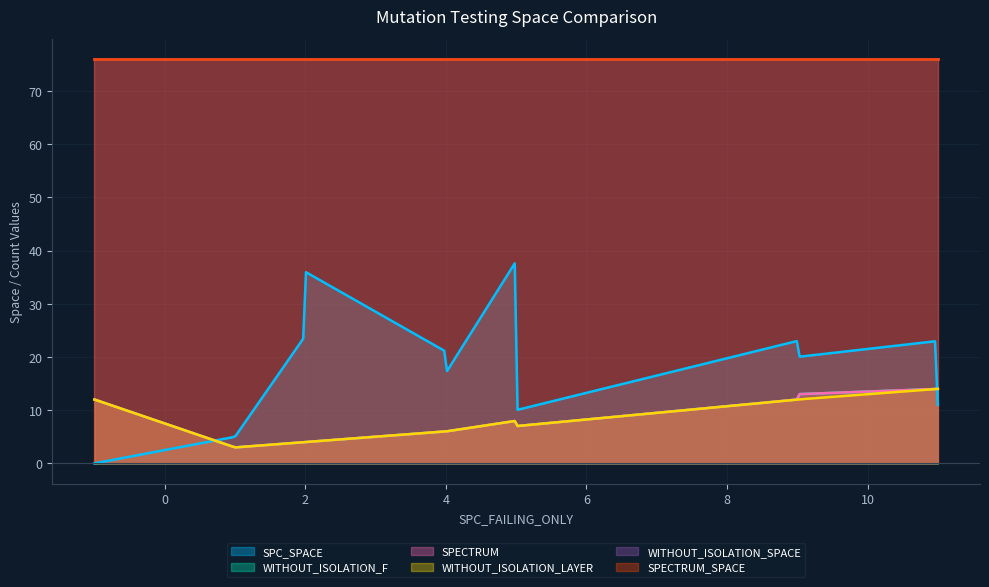

How many intersections are there between WITHOUT_ISOLATION_LAYER and SPC_SPACE?

2